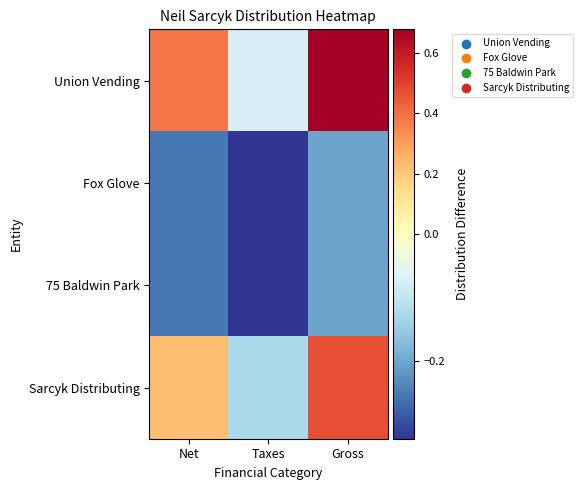

Which series has the largest total across all categories?

Union Vending